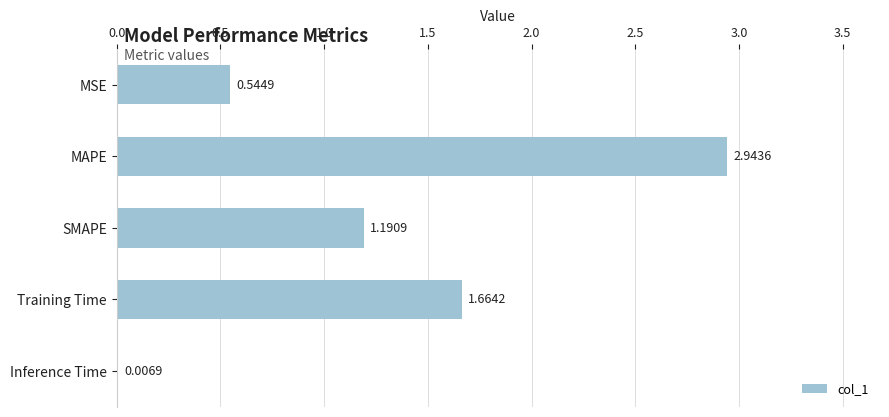

How many categories are shown in the chart?

5